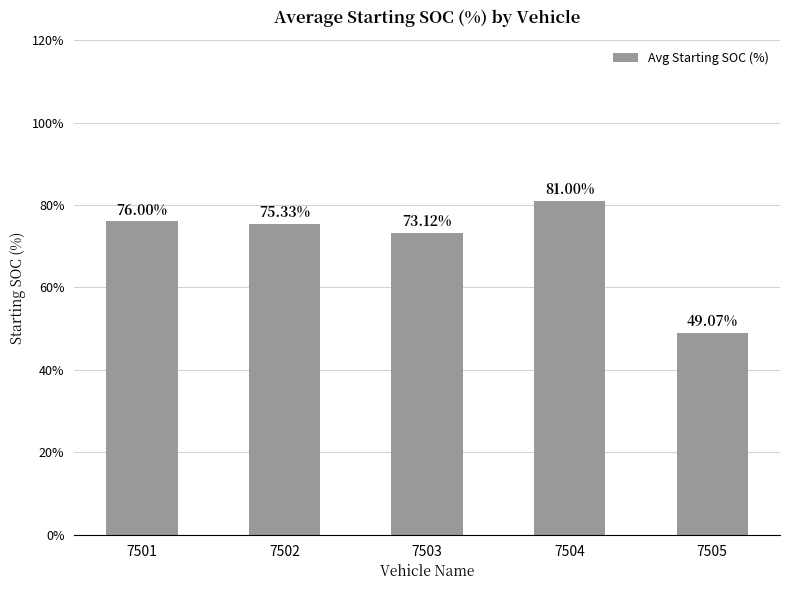

How many data points are less than 75?

2